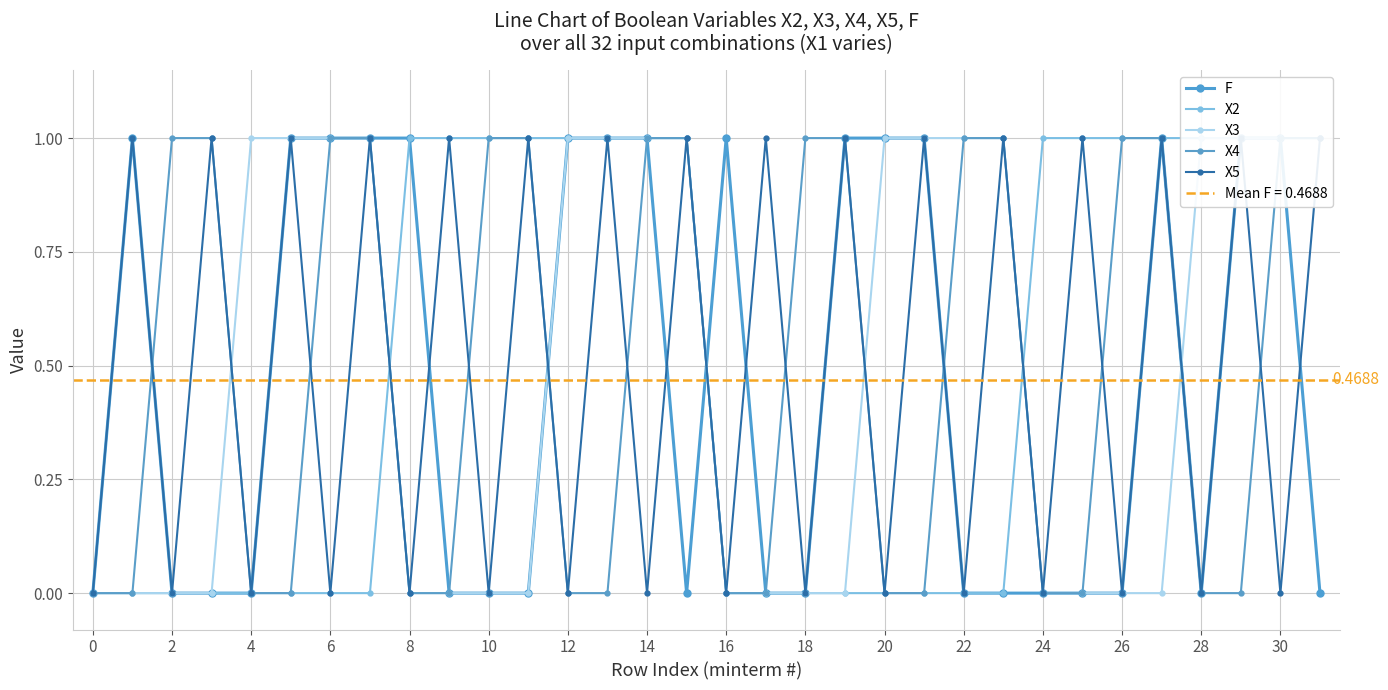

True or false: X2 has more than 1 interior local peaks.

False